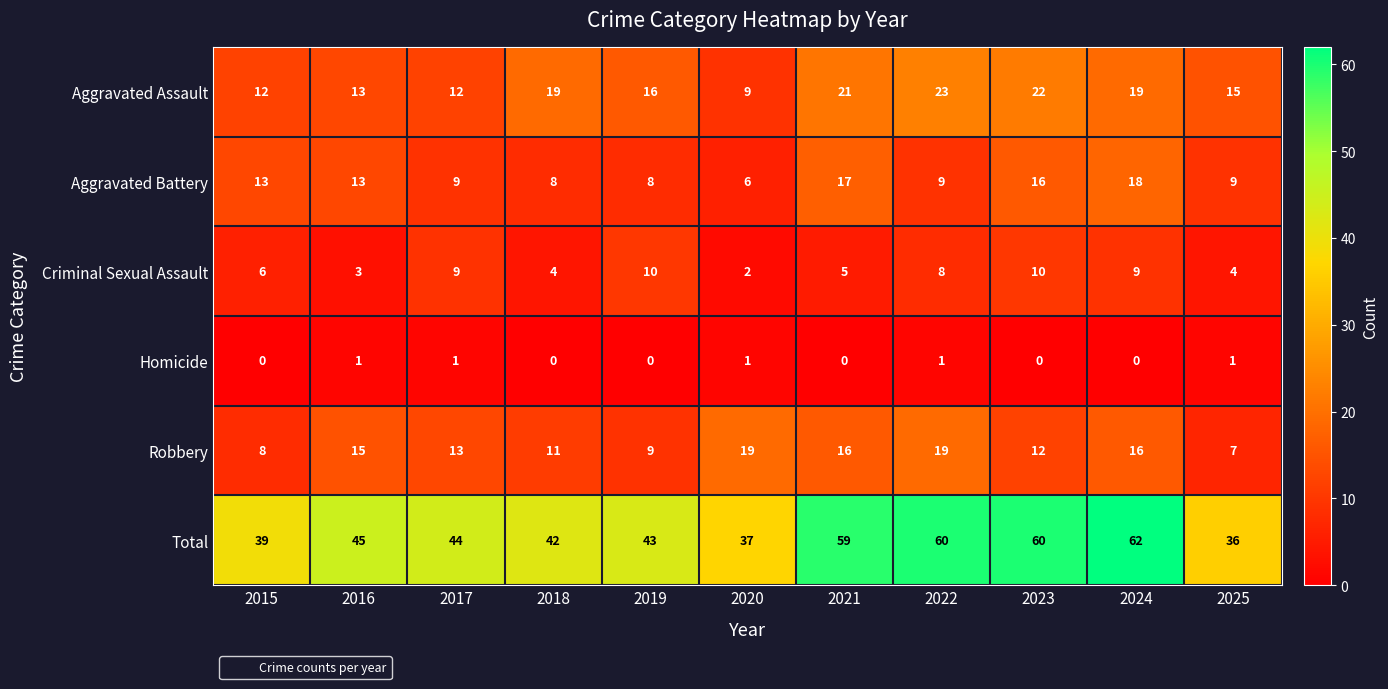

What is the difference between the second highest and minimum values in the Aggravated Assault series?

13